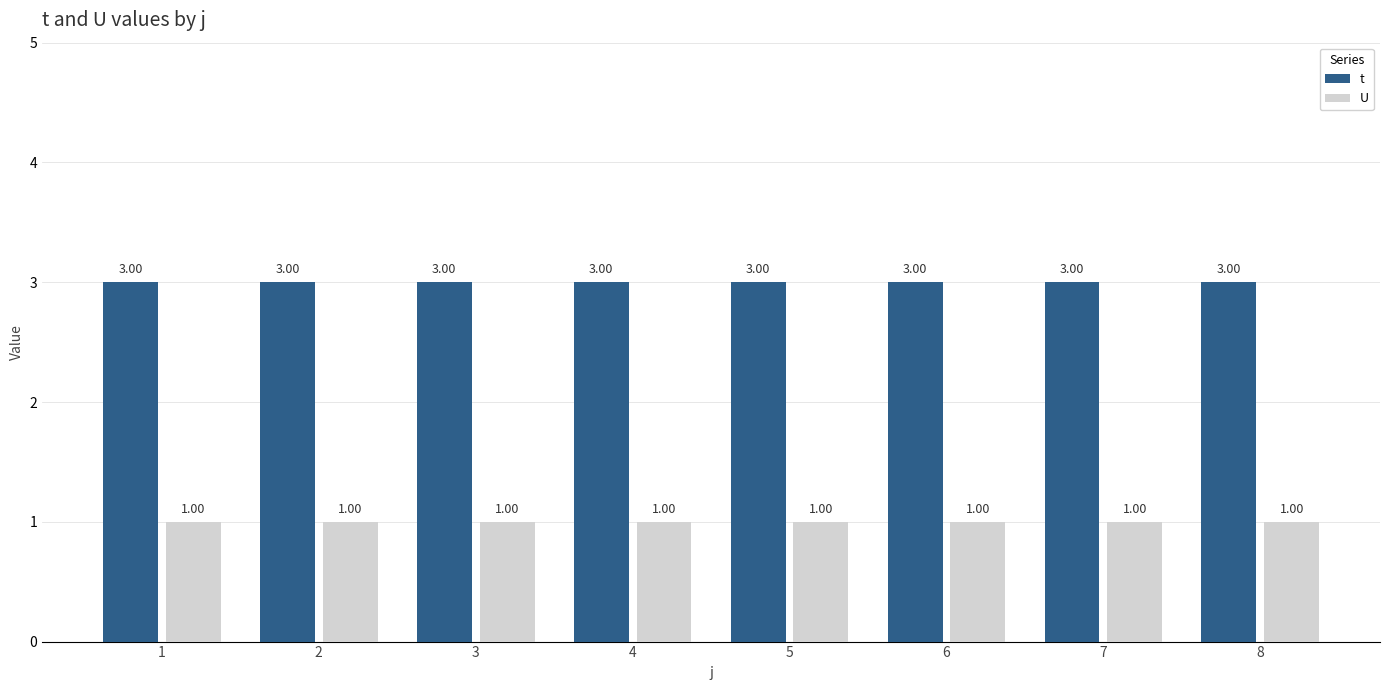

Which series has the largest total across all categories?

t